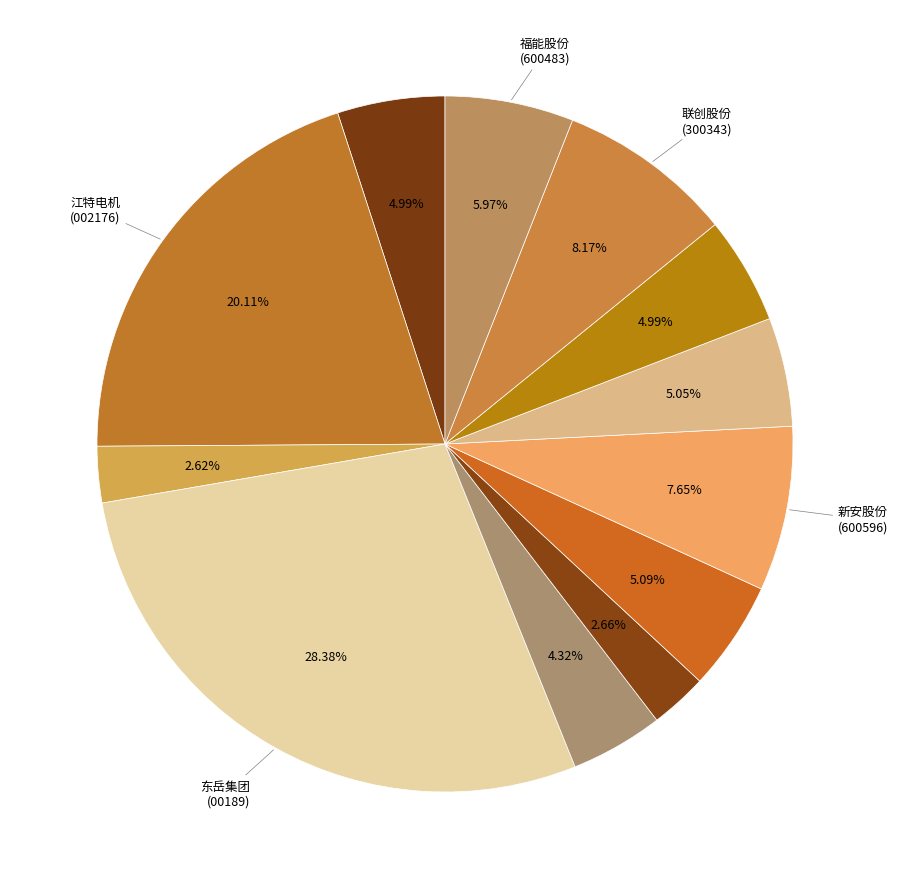

Rank the categories by value from highest to lowest.

东岳集团, 江特电机, 联创股份, 新安股份, 福能股份, 联泓新科, 北方稀土, 天齐锂业, 晶瑞电材, 永兴材料, 融捷股份, 合盛硅业